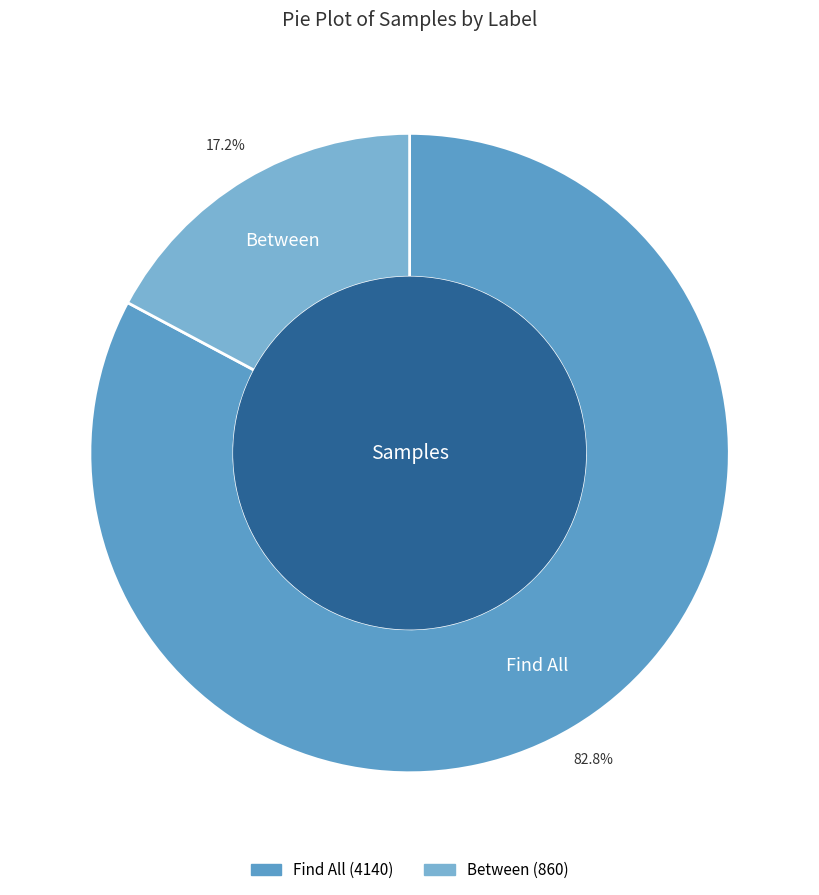

Rank the categories by value from lowest to highest.

Between, Find All